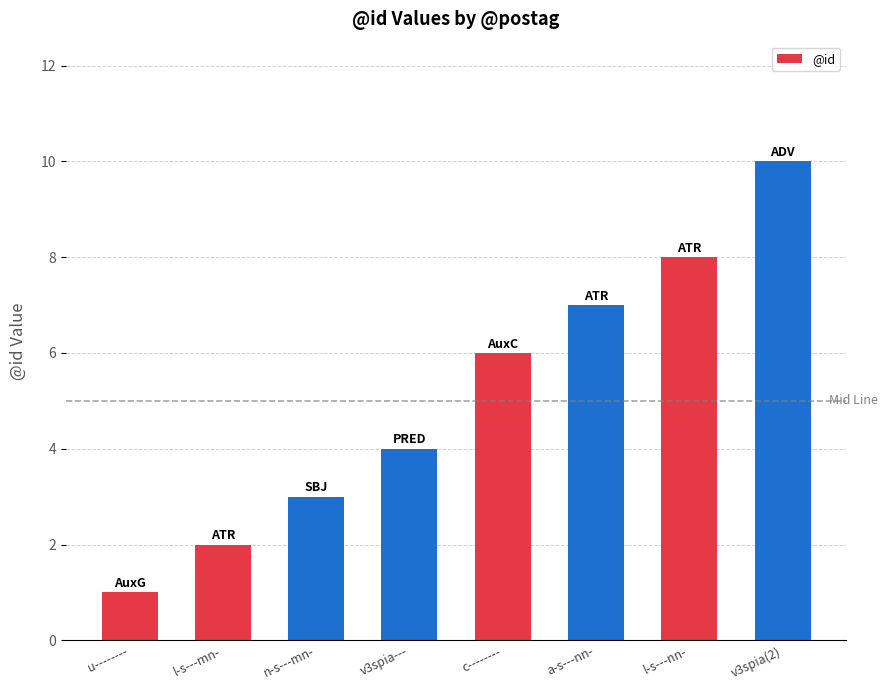

Approximately how many times larger is the value at v3spia--- compared to n-s---mn-?

1.3